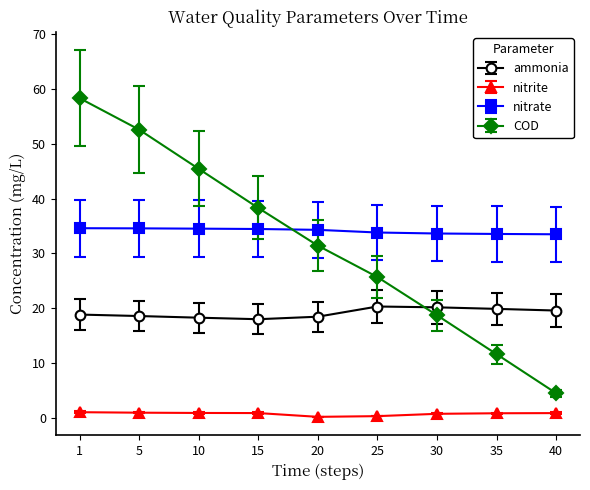

What is the value of the ammonia point at the 6th from the left?

20.3